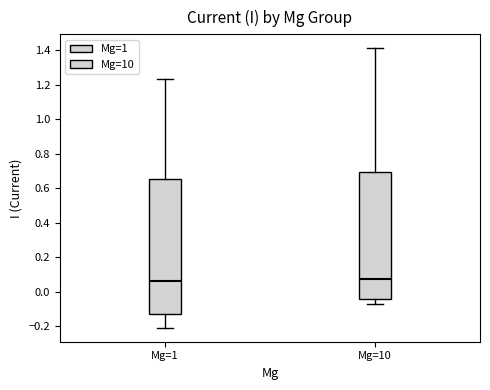

Reading left to right, transcribe this box plot: for each box, give where its median line is, the range the box spans, and where its two whiskers end, as read against the y-axis. The values are not printed on the chart, so give them approximately, as read against the axis.

Mg=1: median 0.06, box -0.12 to 0.66, whiskers -0.20 to 1.24
Mg=10: median 0.08, box -0.04 to 0.70, whiskers -0.06 to 1.42